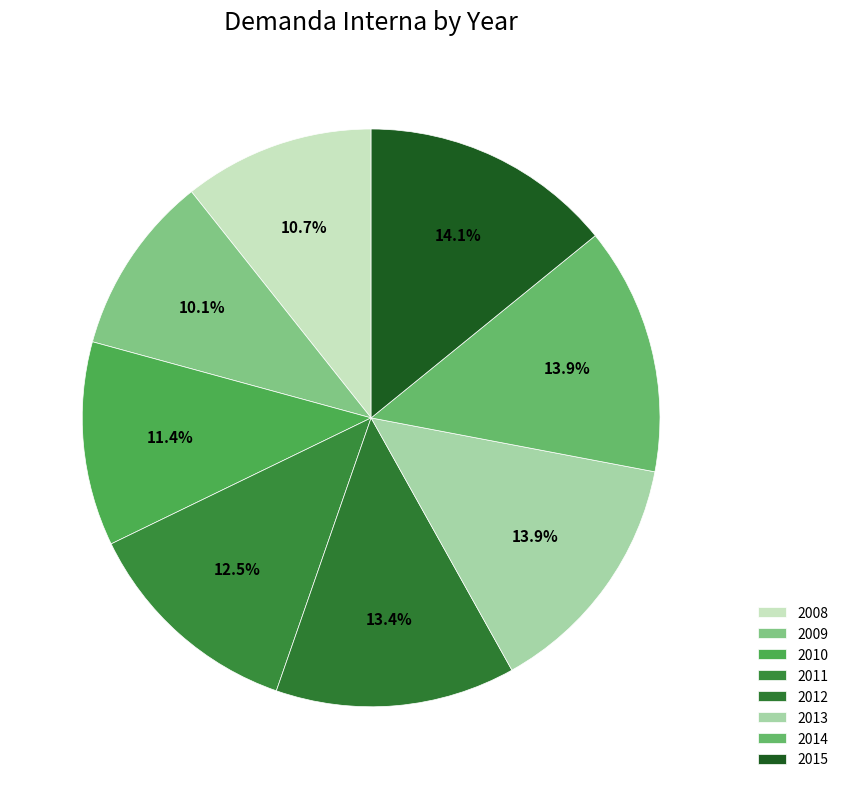

To the nearest percent, what portion does 2009 represent?

10%